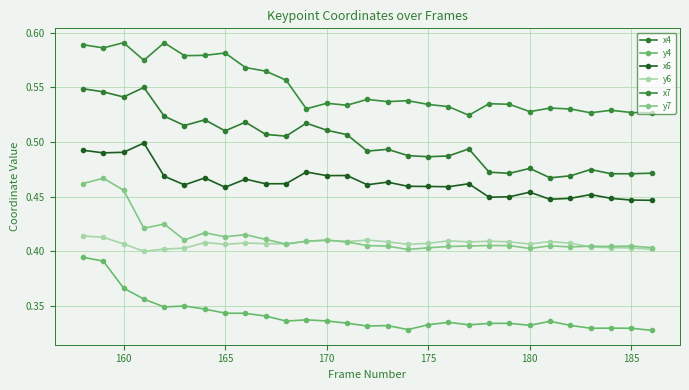

What is the lowest value of the x4 series?

0.5